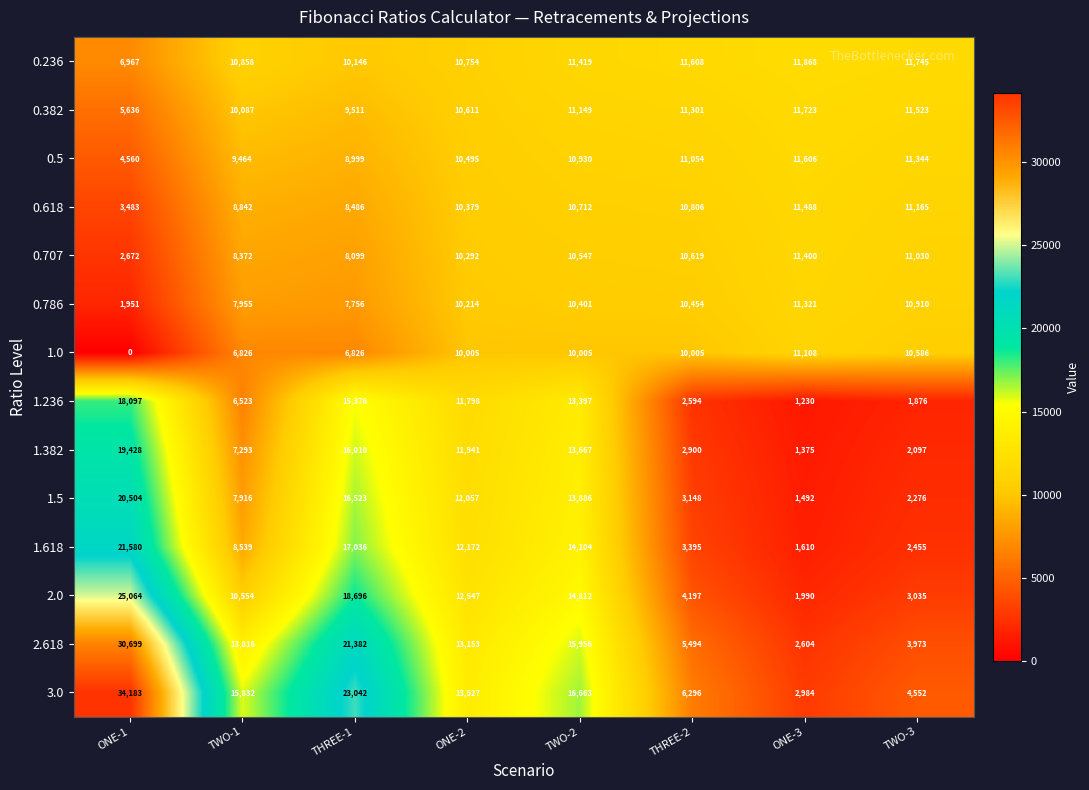

At which category is the sum across all series the highest?

ONE-1